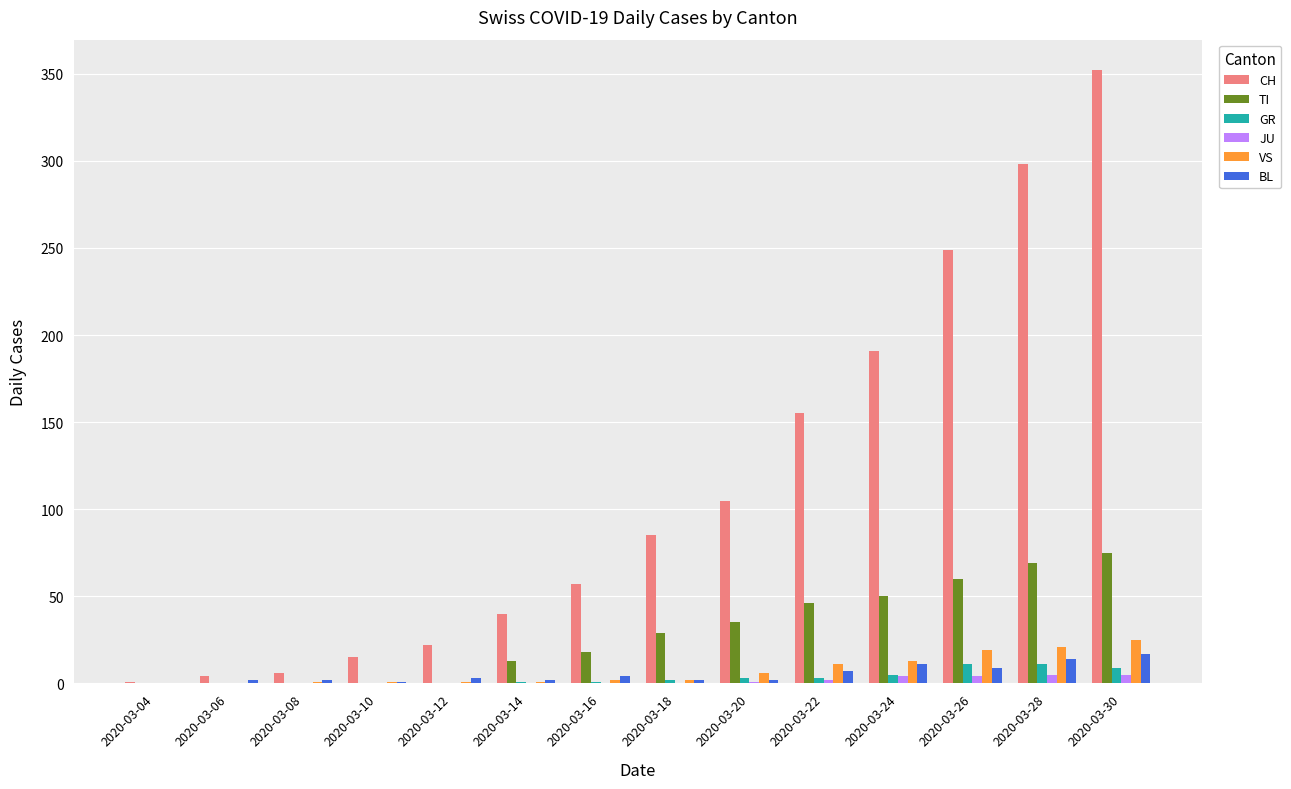

What are all the series names shown in the legend?

CH, TI, GR, JU, VS, BL